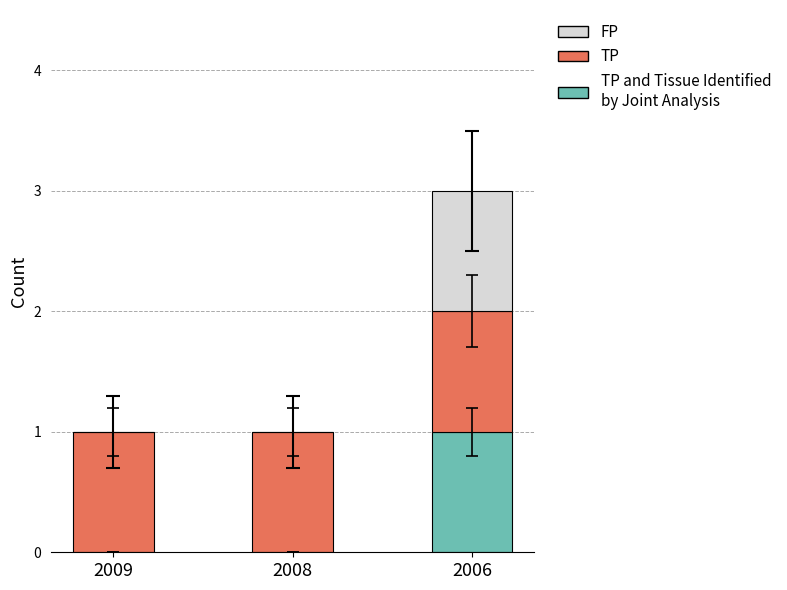

Does the chart contain stacked bars?

Yes